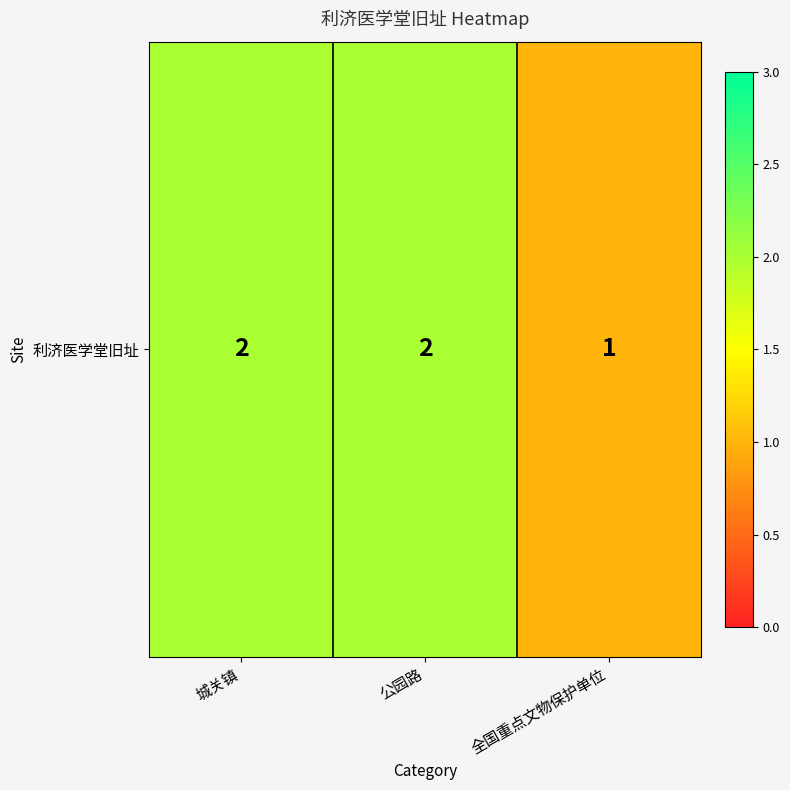

True or false: the data shows 2 at 城关镇.

True